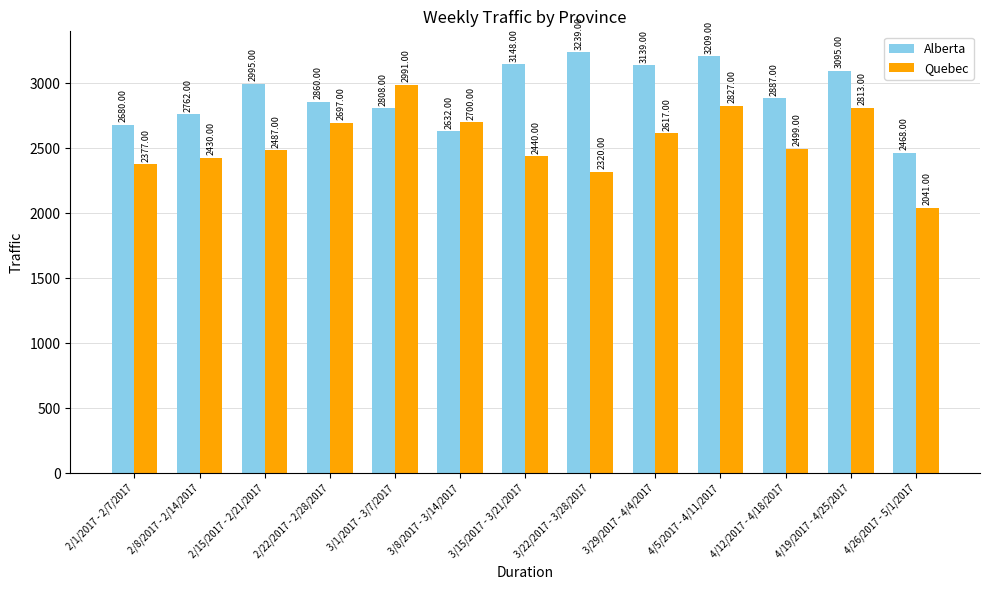

What is the minimum value shown in the chart?

2041